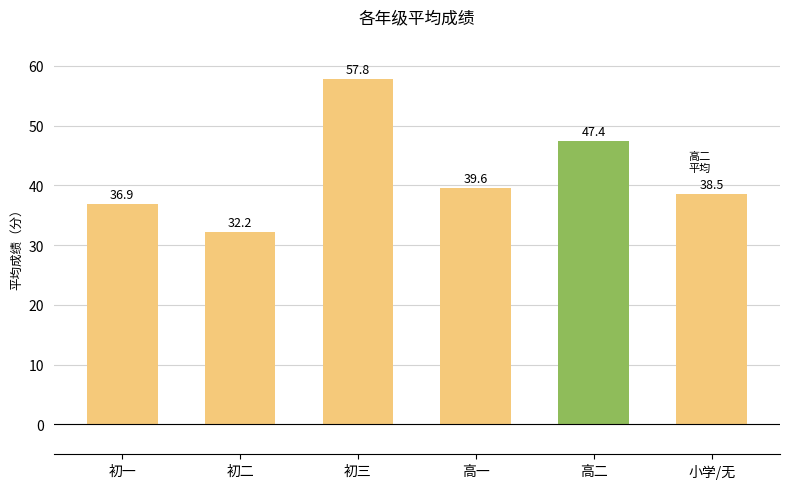

Which has a higher value, 初二 or 小学/无?

小学/无